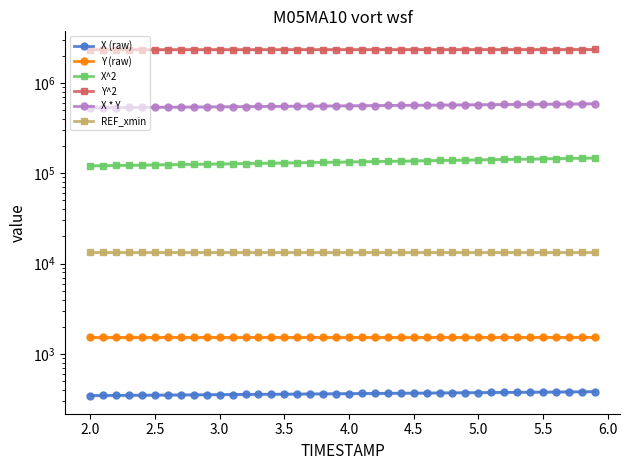

Reading right to left, transcribe all the data shown in this chart.

X (raw): 384.0	383.0	381.9	380.9	379.9	378.9	377.9	376.9	375.9	374.9	373.9	373.0	372.0	371.0	370.0	369.0	368.0	367.1	366.1	365.2	364.3	363.3	362.4	361.5	360.5	359.6	358.7	357.8	356.9	356.0	355.1	354.3	353.4	352.5	351.7	350.8	350.0	349.1	348.3	347.5
Y (raw): 1527.9	1527.7	1527.5	1527.3	1527.2	1527.0	1526.8	1526.7	1526.6	1526.5	1526.4	1526.3	1526.2	1526.1	1526.1	1526.0	1525.9	1525.9	1525.8	1525.8	1525.8	1525.7	1525.7	1525.7	1525.6	1525.6	1525.6	1525.6	1525.5	1525.5	1525.5	1525.5	1525.4	1525.4	1525.4	1525.3	1525.3	1525.3	1525.3	1525.2
X^2: 147455.2	146659.1	145870.5	145090.1	144317.9	143553.1	142795.6	142046.8	141305.3	140568.8	139832.6	139097.7	138363.9	137632.1	136901.5	136176.5	135460.1	134752.9	134054.8	133365.9	132683.9	132007.2	131330.9	130656.2	129984.0	129316.5	128658.5	128009.4	127369.0	126738.8	126117.3	125501.6	124886.6	124275.3	123669.7	123068.4	122476.2	121892.5	121317.8	120751.4
Y^2: 2334570.1	2333928.4	2333317.4	2332736.9	2332217.7	2331729.0	2331270.9	2330874.0	2330507.6	2330171.7	2329866.4	2329591.7	2329317.0	2329072.8	2328859.1	2328645.5	2328462.4	2328309.8	2328187.7	2328065.6	2327943.6	2327852.0	2327760.5	2327668.9	2327577.4	2327485.9	2327394.3	2327333.3	2327241.8	2327150.2	2327089.2	2326997.7	2326936.7	2326845.2	2326753.6	2326662.1	2326601.1	2326509.6	2326418.1	2326326.6
X * Y: 586723.6	585057.2	583405.7	581770.7	580155.9	578555.9	576970.7	575407.0	573858.1	572319.3	570781.3	569245.8	567708.9	566175.9	564645.3	563122.4	561617.0	560130.7	558663.4	557211.5	555770.3	554340.4	552907.6	551474.8	550043.6	548618.5	547210.3	545821.0	544443.4	543084.1	541743.7	540409.0	539076.3	537744.7	536422.3	535106.1	533810.1	532526.0	531258.7	530006.7
REF_xmin: 13335.7	13335.7	13335.7	13335.7	13335.7	13335.7	13335.7	13335.7	13335.7	13335.7	13335.7	13335.7	13335.7	13335.7	13335.7	13335.7	13335.7	13335.7	13335.7	13335.7	13335.7	13335.7	13335.7	13335.7	13335.7	13335.7	13335.7	13335.7	13335.7	13335.7	13335.7	13335.7	13335.7	13335.7	13335.7	13335.7	13335.7	13335.7	13335.7	13335.7